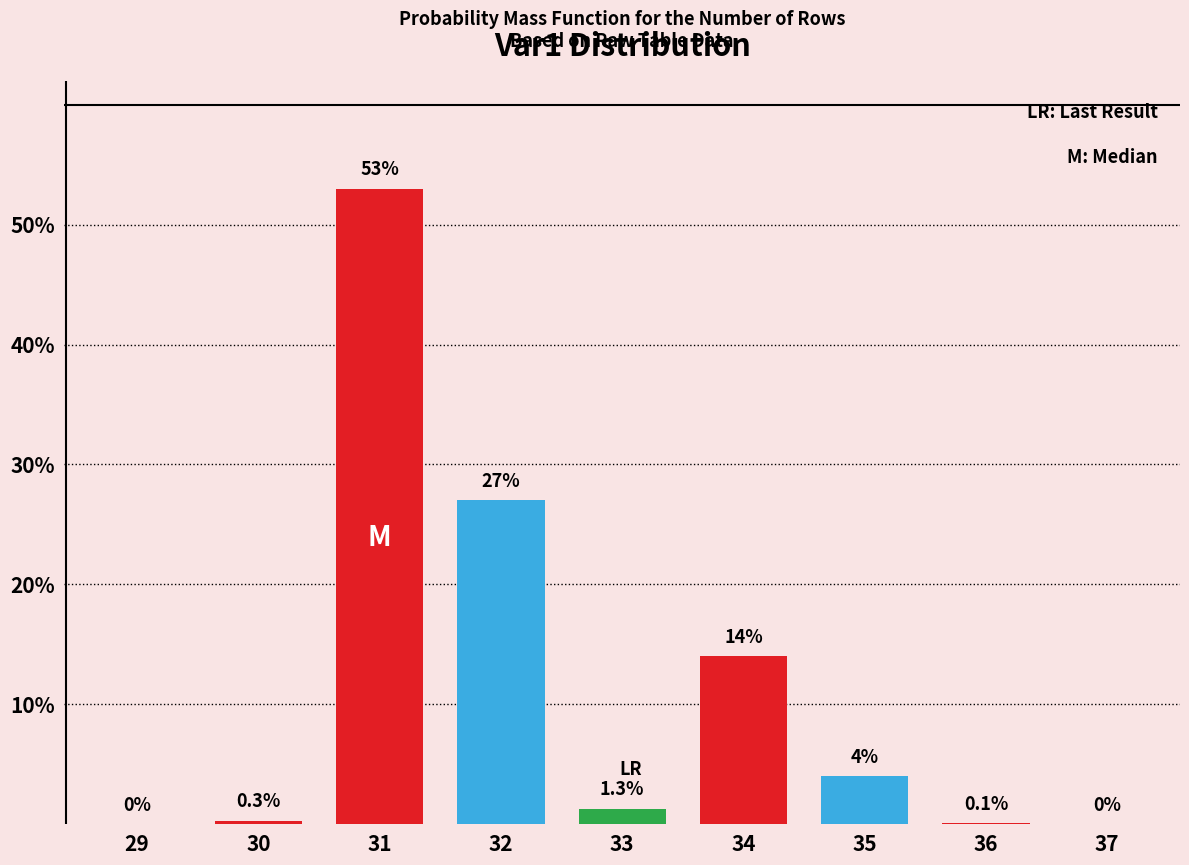

Reading left to right, what are all the values shown in this chart?

29=0.0	30=0.3	31=53.0	32=27.0	33=1.3	34=14.0	35=4.0	36=0.1	37=0.0